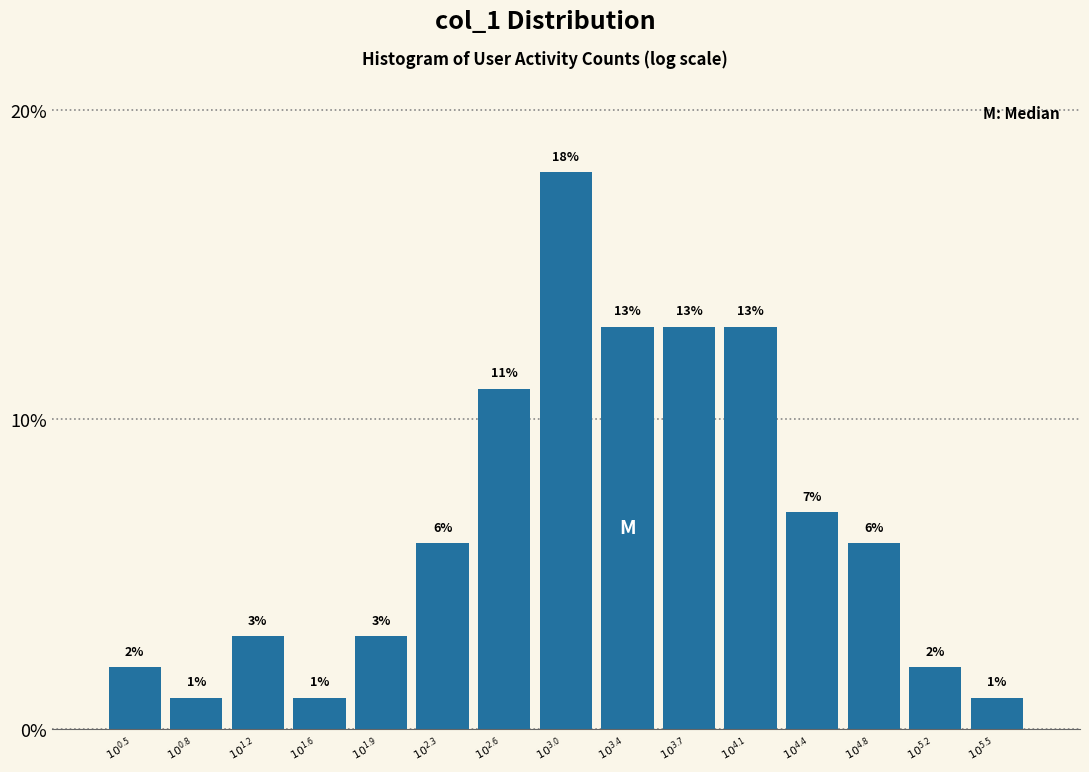

Reading right to left, transcribe all the data shown in this chart.

1.0	2.0	6.0	7.0	13.0	13.0	13.0	18.0	11.0	6.0	3.0	1.0	3.0	1.0	2.0